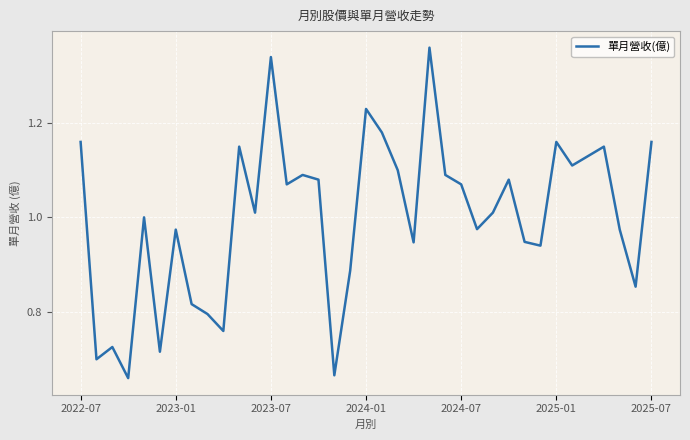

How many lines are shown in the chart?

1